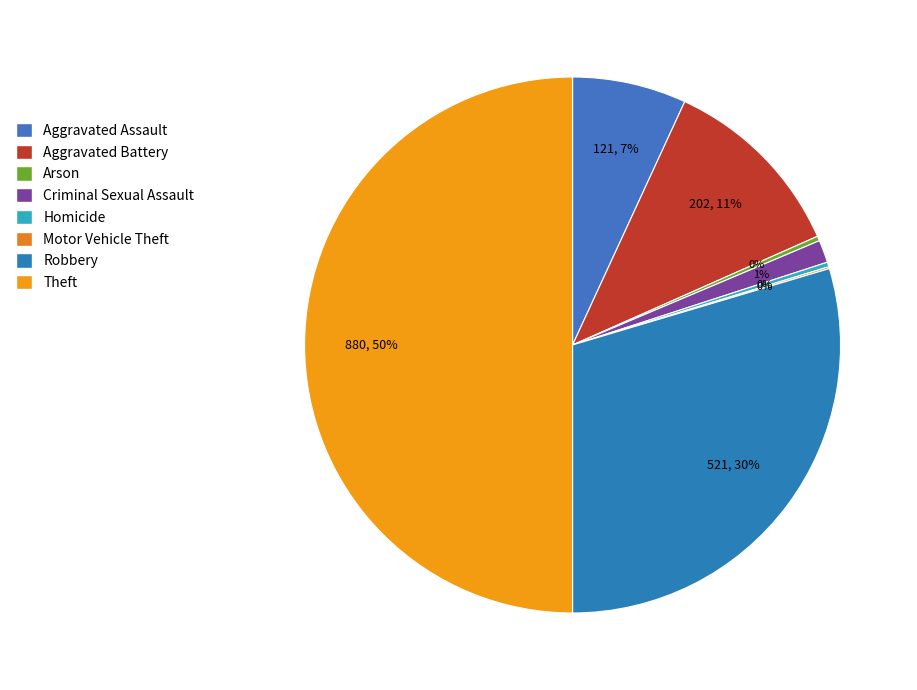

What is the ratio of the value at Aggravated Battery to the value at Robbery?

0.4